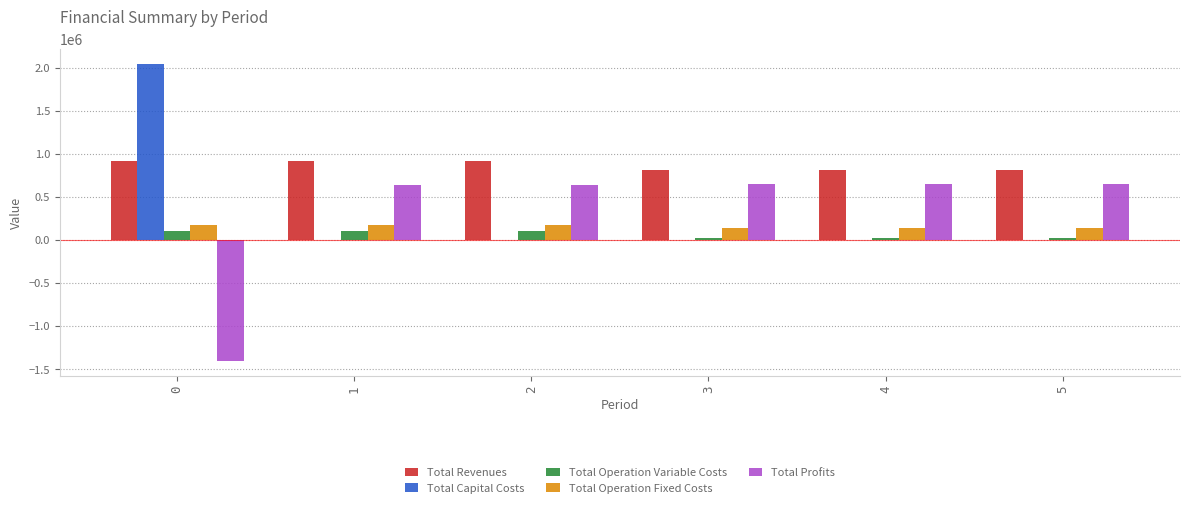

The value of Total Operation Variable Costs at 1 is 101346.6. True or false?

True